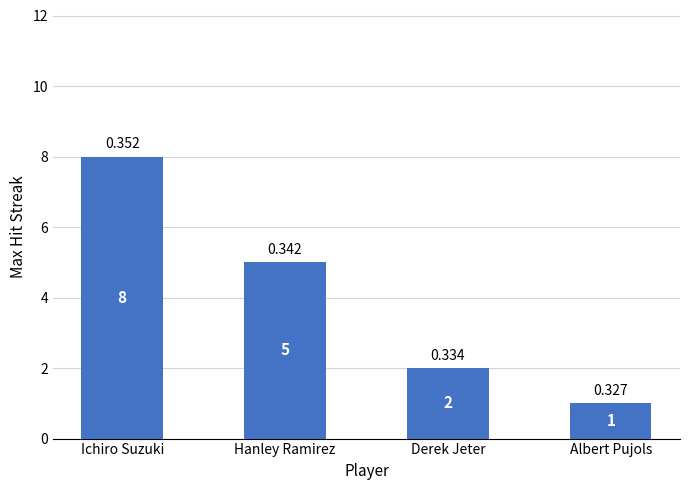

Does the chart contain stacked bars?

No